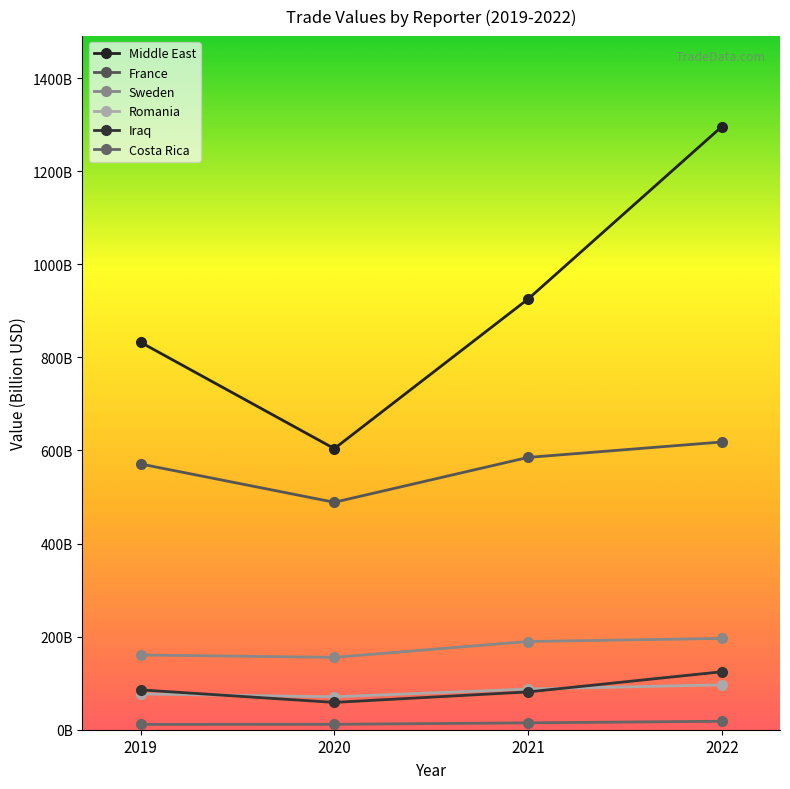

What is the highest value of the Romania series?

96.4